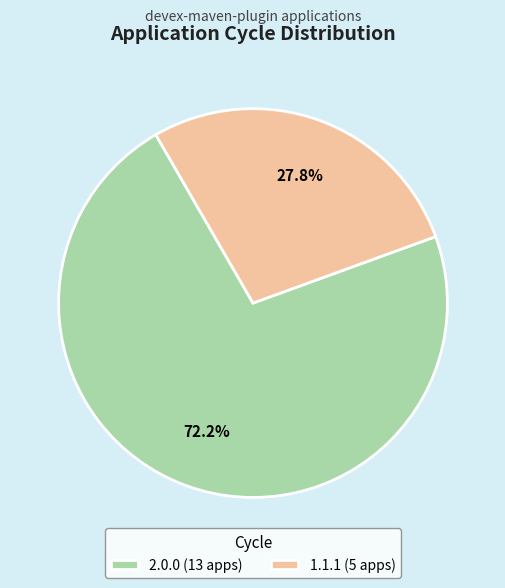

To the nearest percent, what portion does 1.1.1 represent?

28%